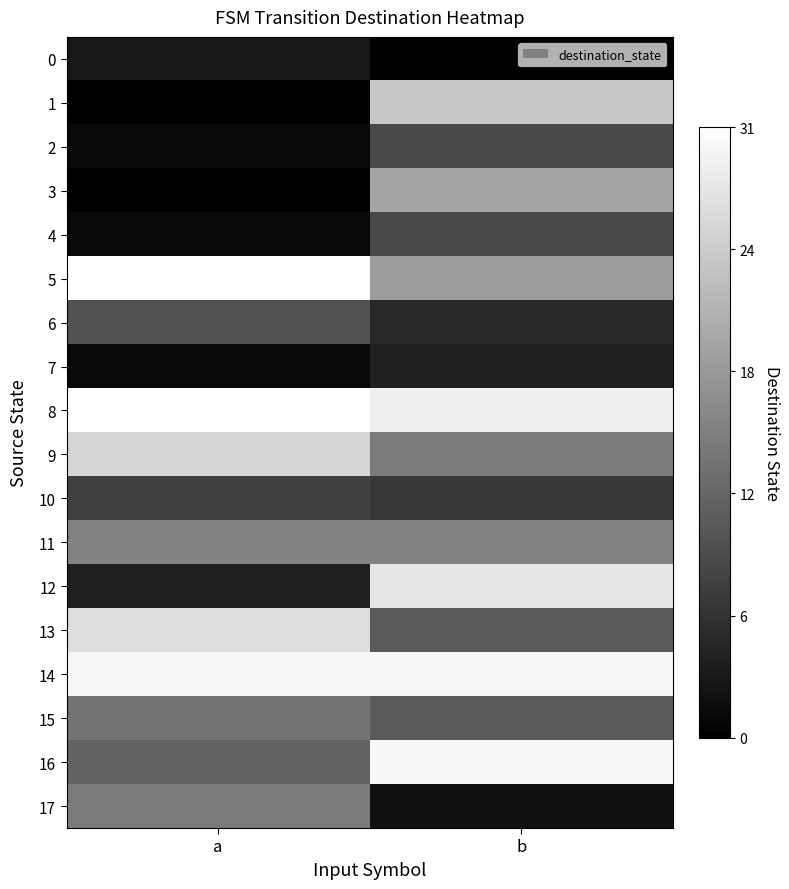

Rank the series by their maximum value, from highest to lowest.

5, 8, 14, 16, 12, 13, 9, 1, 3, 11, 17, 15, 6, 2, 4, 10, 7, 0